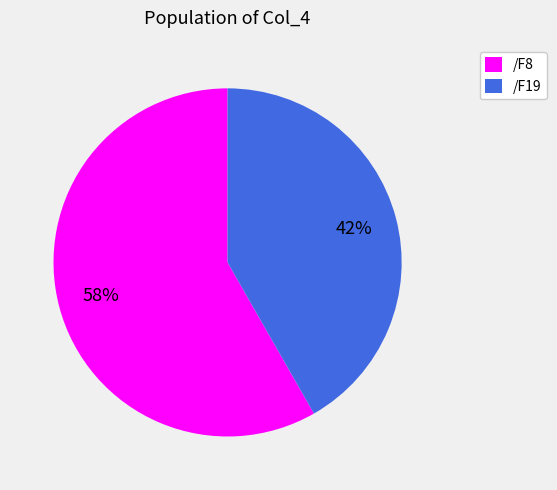

Which category has the smallest portion of the pie?

/F19